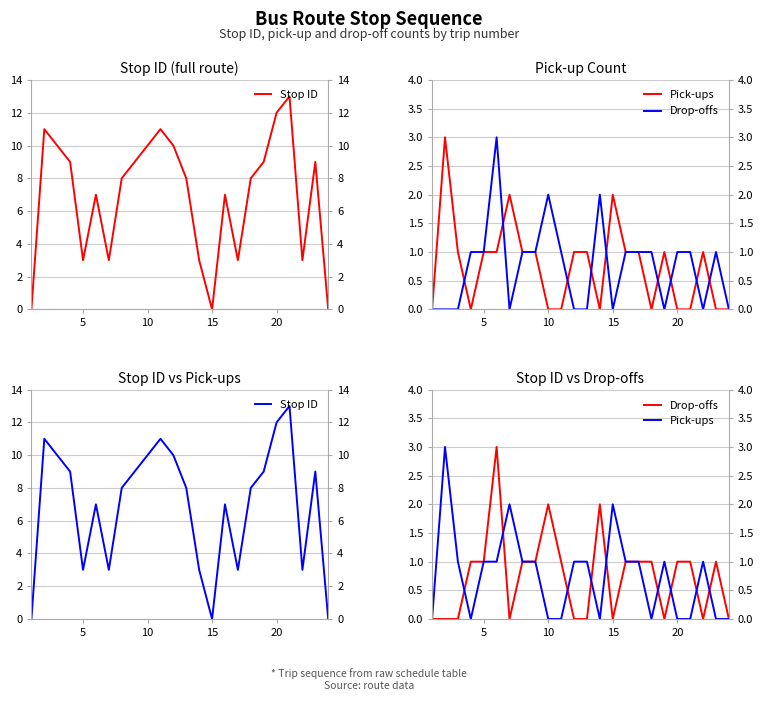

Count the number of data series in this chart.

3